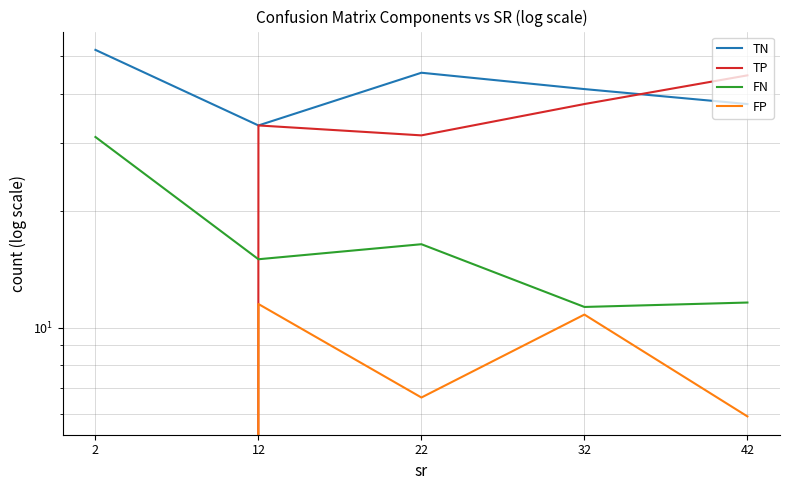

At which label does FP reach its minimum?

2